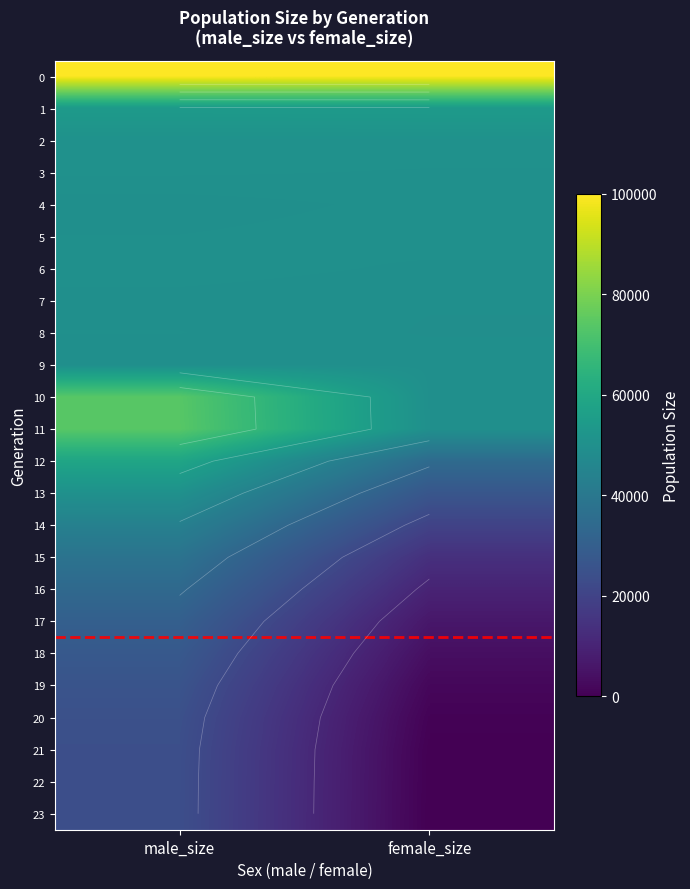

What is the spread (max minus min) of values at female_size?

99982